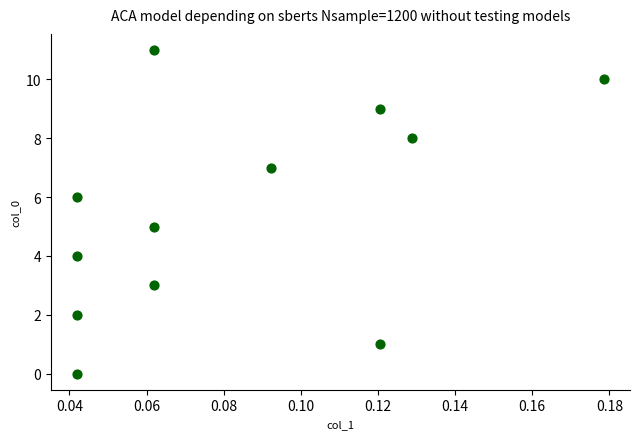

What is the average Y value?

6